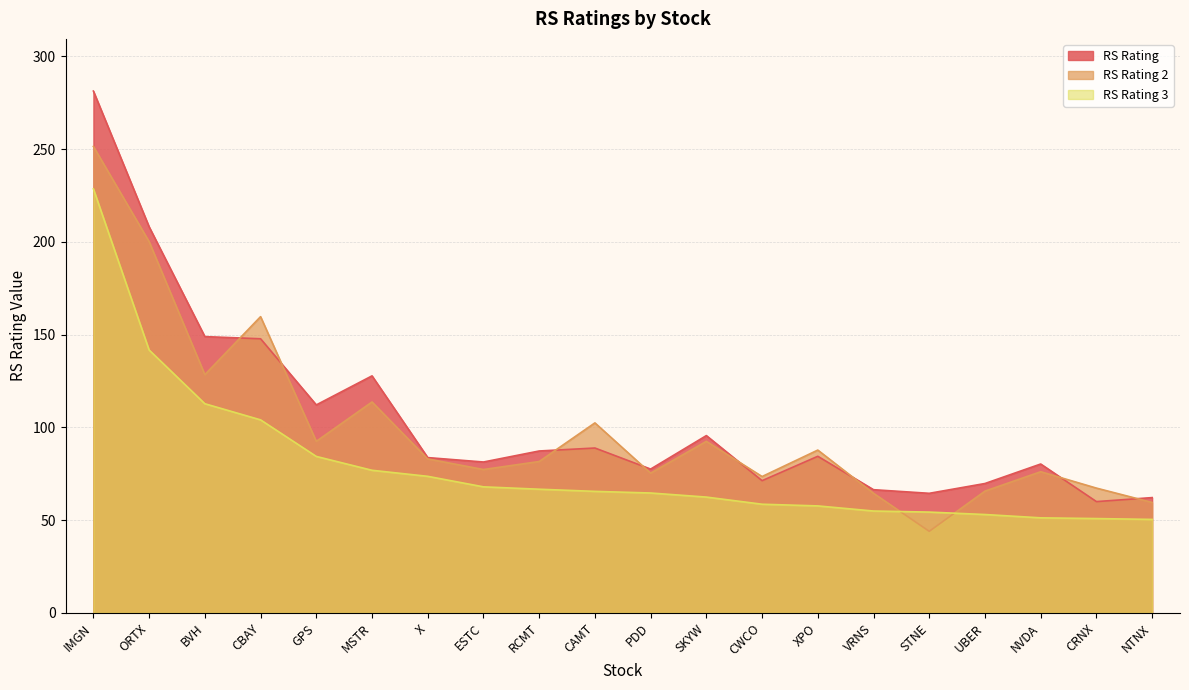

How many values in the RS Rating 3 series are below 65?

10